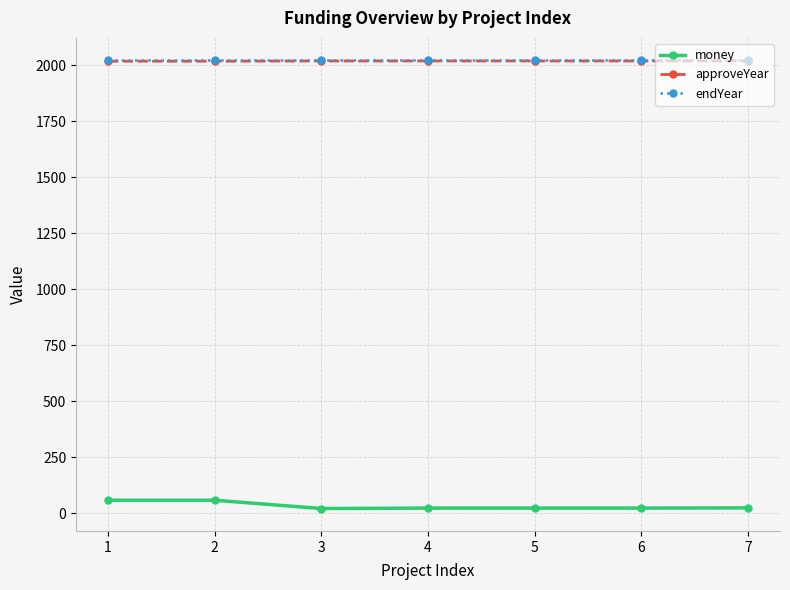

What is the value of the endYear point at the 1st from the left?

2022